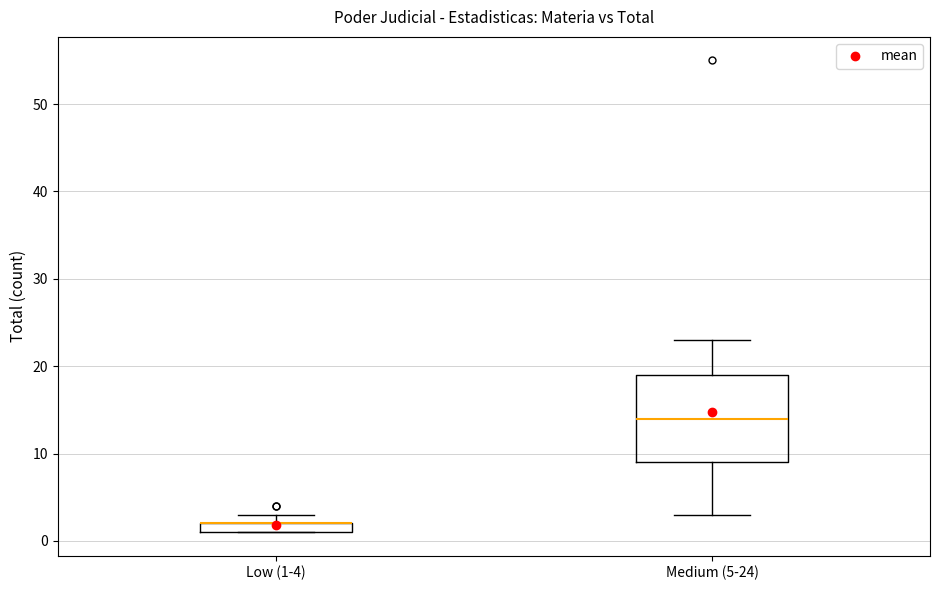

Which box is the tallest, from its lower edge to its upper edge?

Medium (5-24)